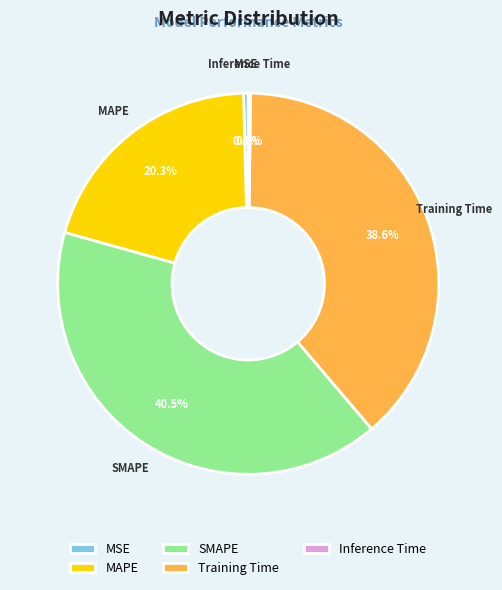

What percentage is NOT represented by MSE?

99.6%